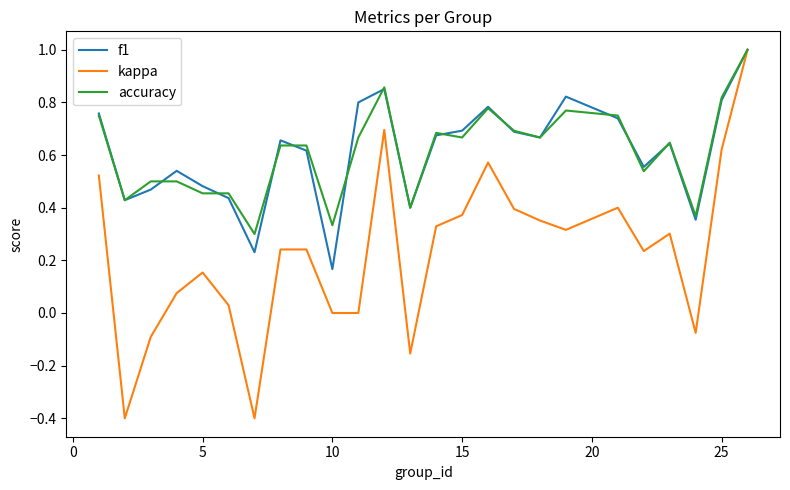

Which series has the widest spread of values?

kappa